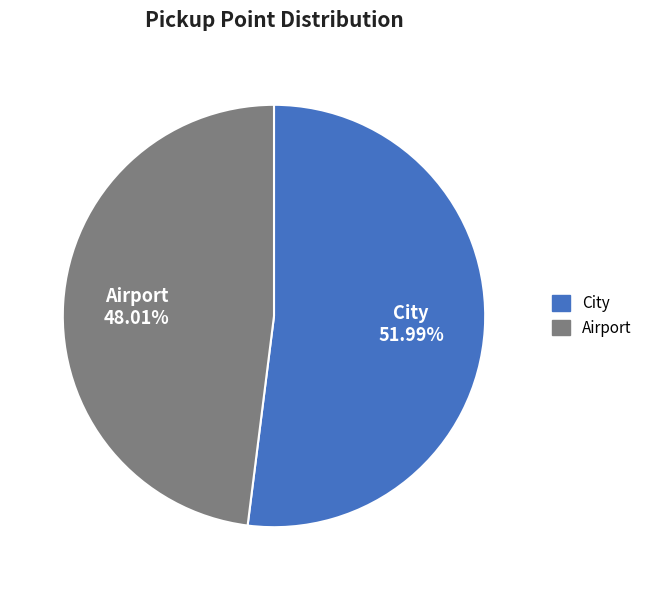

Which has a higher value, City or Airport?

City